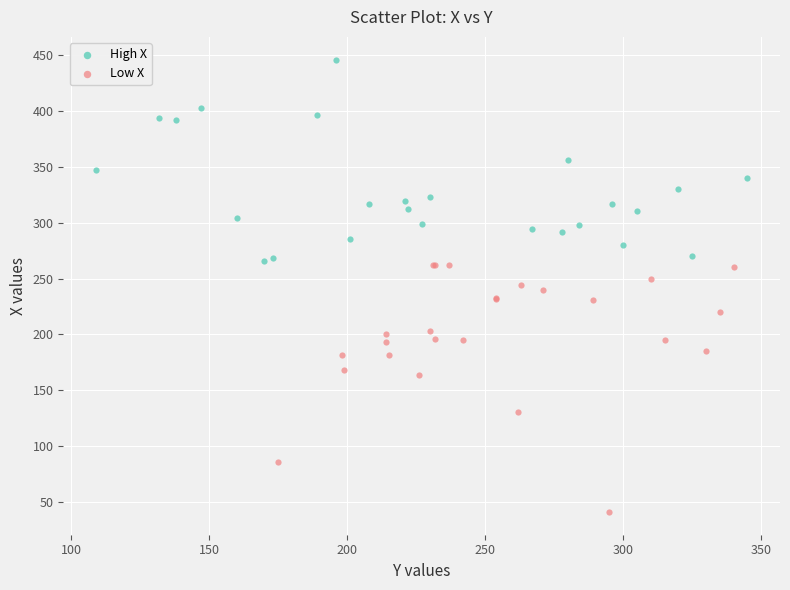

Which series has the largest Y range (max minus min)?

Low X